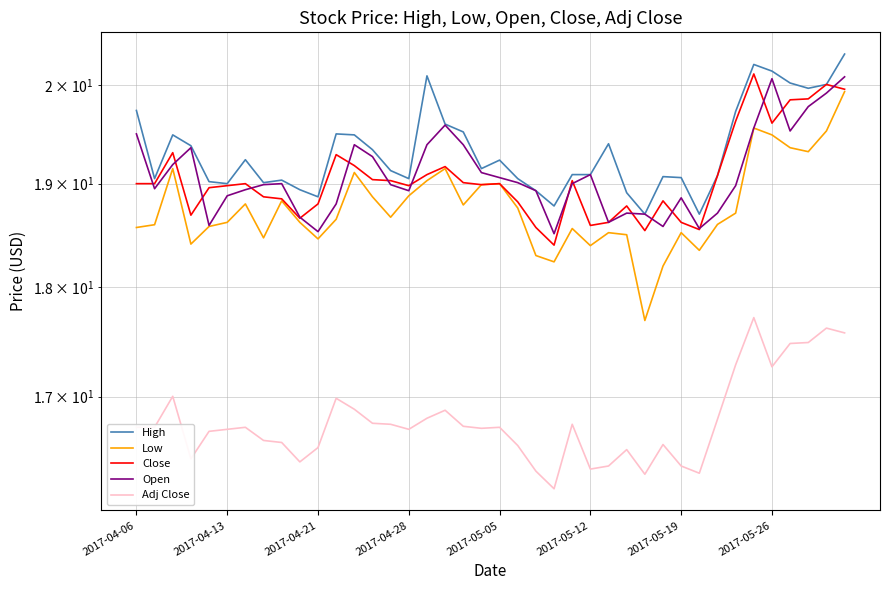

True or false: Close and High cross at least once.

False